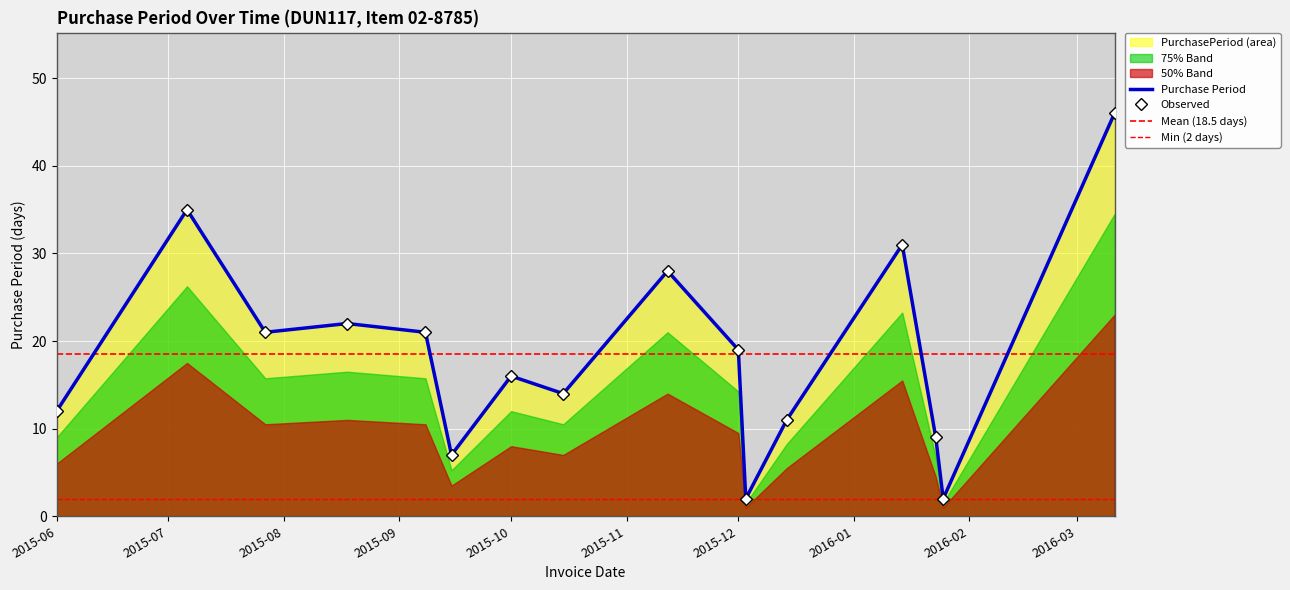

True or false: the data has more than 0 interior local peaks.

True